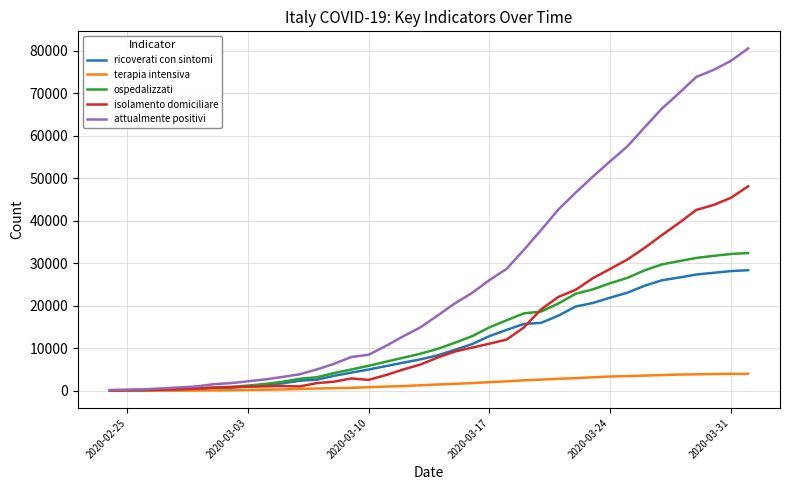

Which series has the largest total across all categories?

attualmente positivi